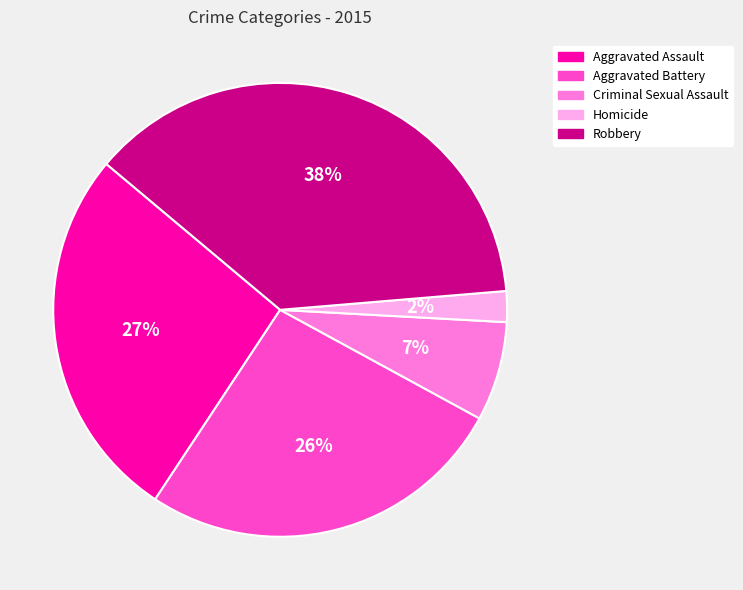

True or false: Robbery accounts for 49% of the total.

False